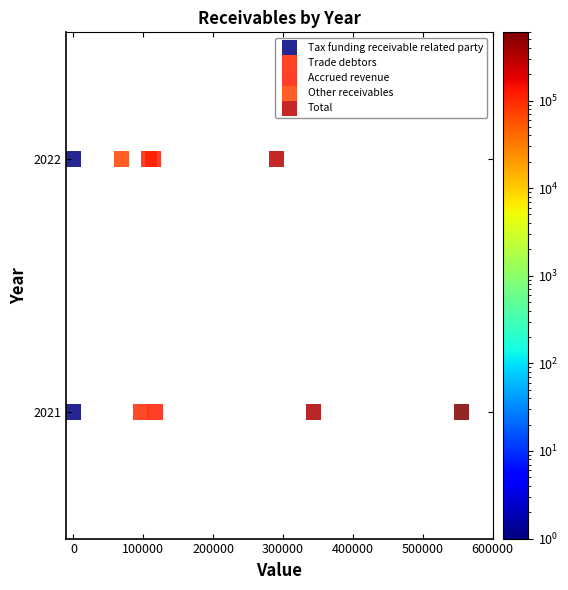

What are all the series names shown in the legend?

Tax funding receivable related party, Trade debtors, Accrued revenue, Other receivables, Total